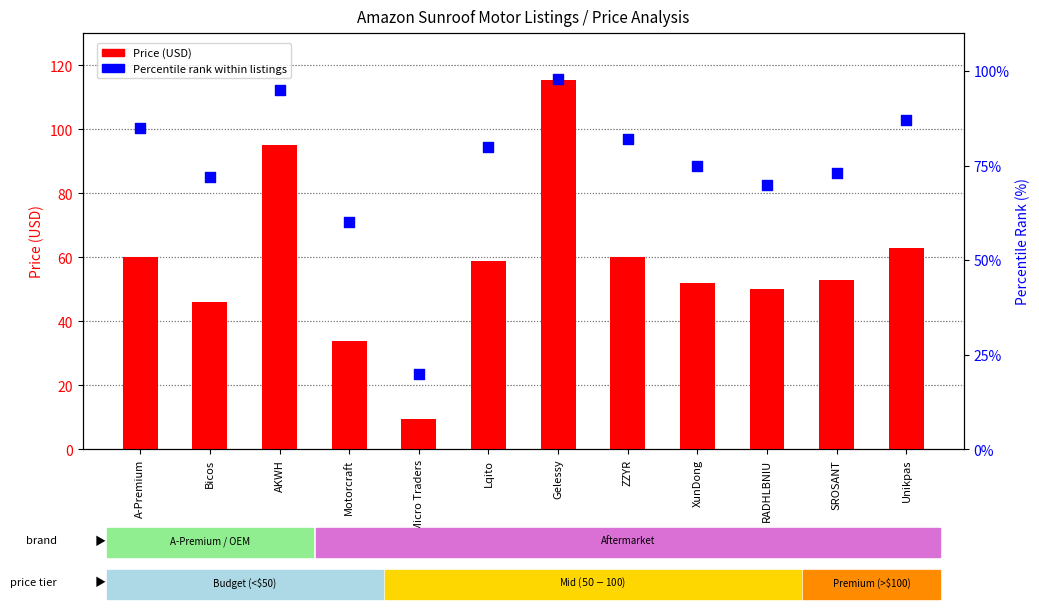

Which series reaches the maximum Y coordinate?

Price (USD)